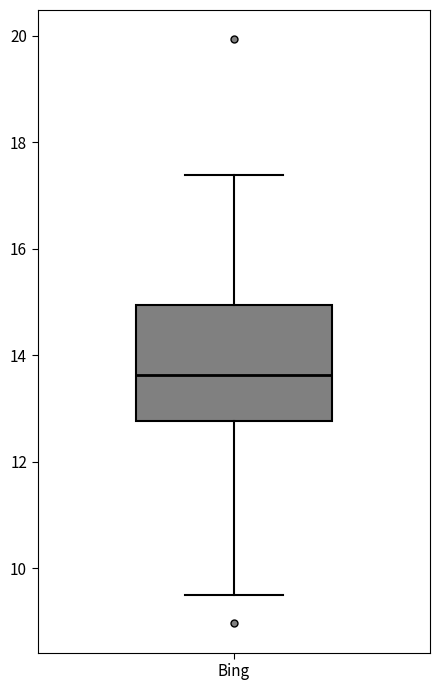

Read this box plot against the y-axis: the position of the median line, the range covered by the box, and the ends of both whiskers. The values are not printed on the chart, so give them approximately, as read against the axis.

median 13.6, box 12.8 to 15.0, whiskers 9.6 to 17.4